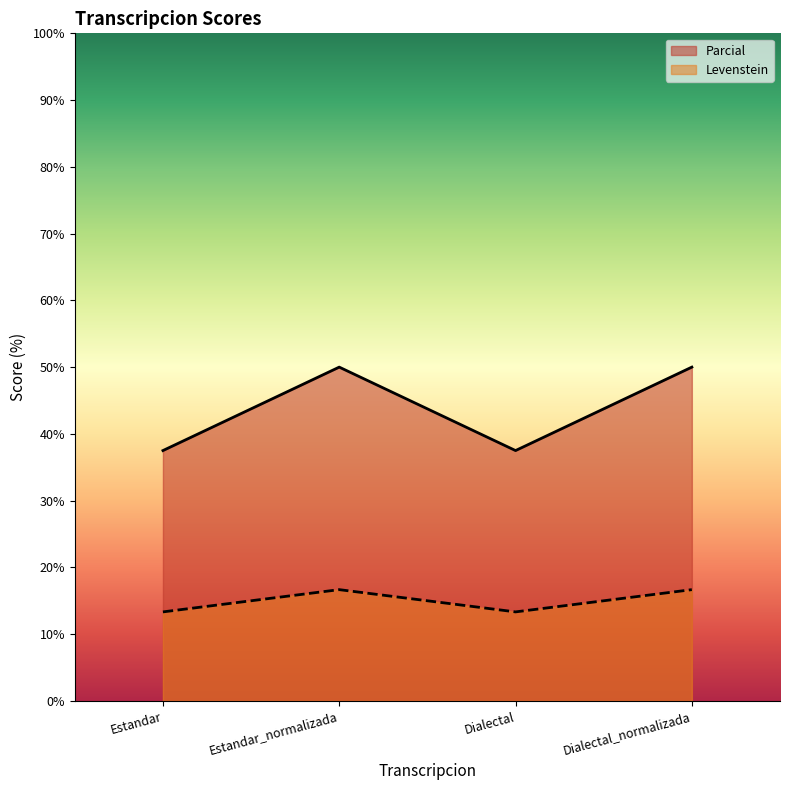

Reading left to right, list all the values displayed in this chart.

Parcial: Estandar=37.5	Estandar_normalizada=50.0	Dialectal=37.5	Dialectal_normalizada=50.0
Levenstein: Estandar=13.3	Estandar_normalizada=16.7	Dialectal=13.3	Dialectal_normalizada=16.7